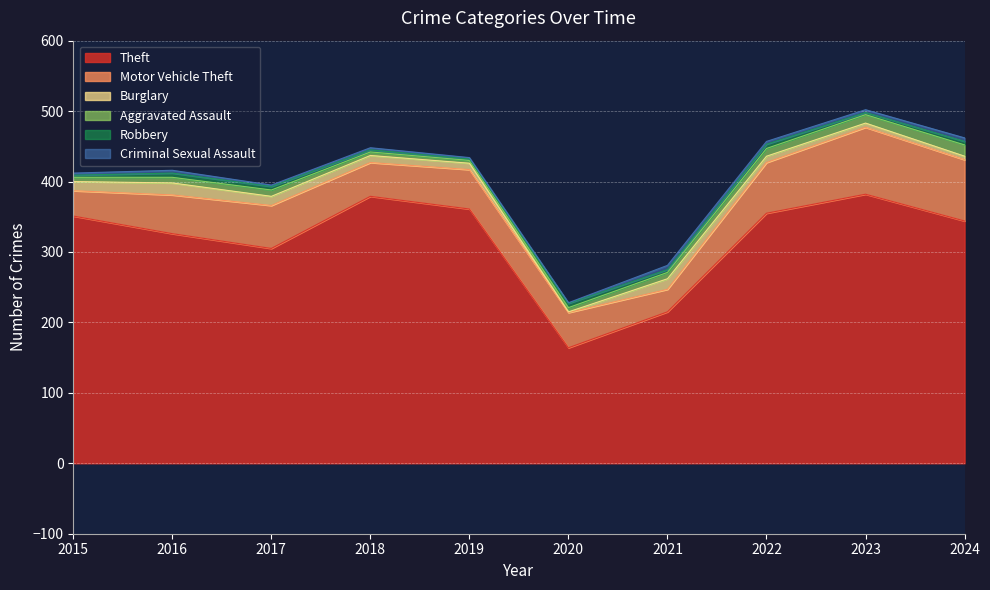

True or false: Theft and Motor Vehicle Theft intersect in this chart.

False